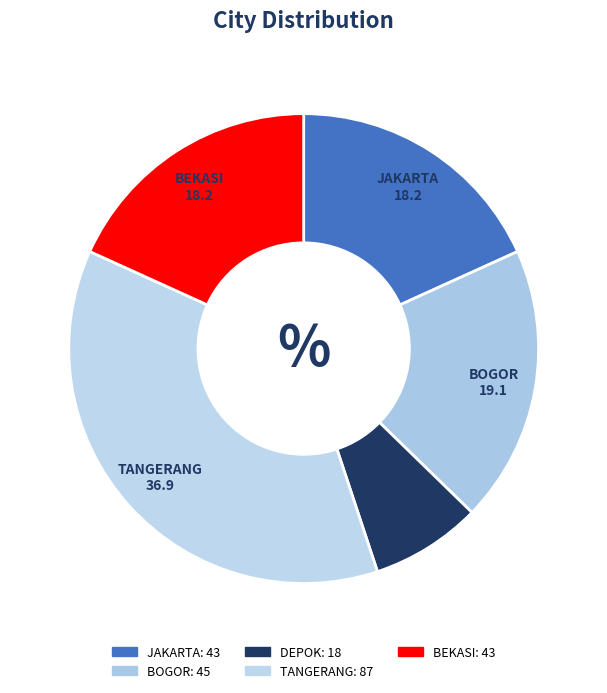

Between JAKARTA and TANGERANG, which is larger?

TANGERANG